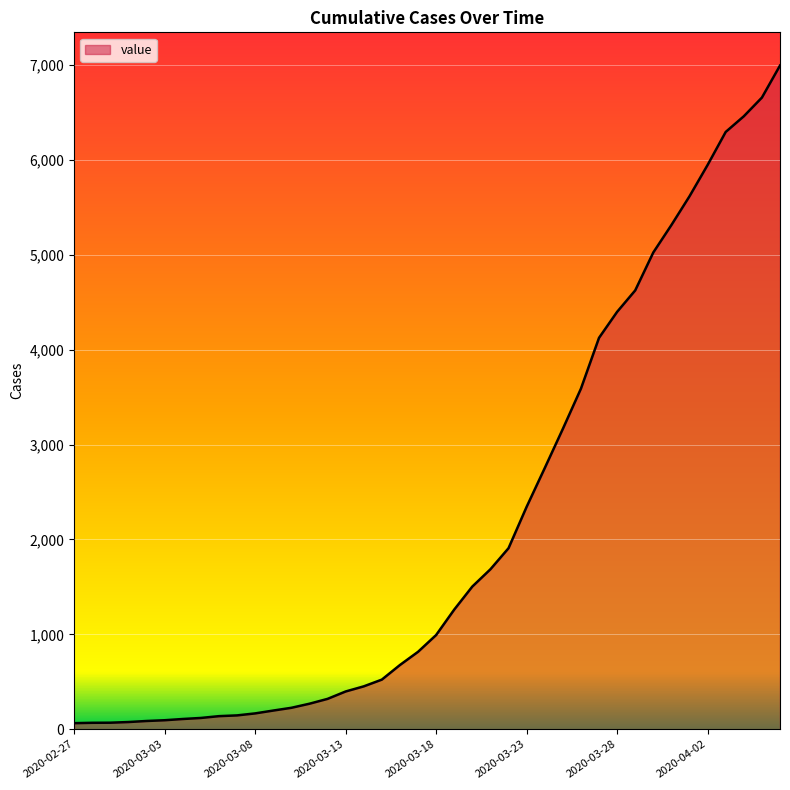

What is the greatest value displayed?

6995